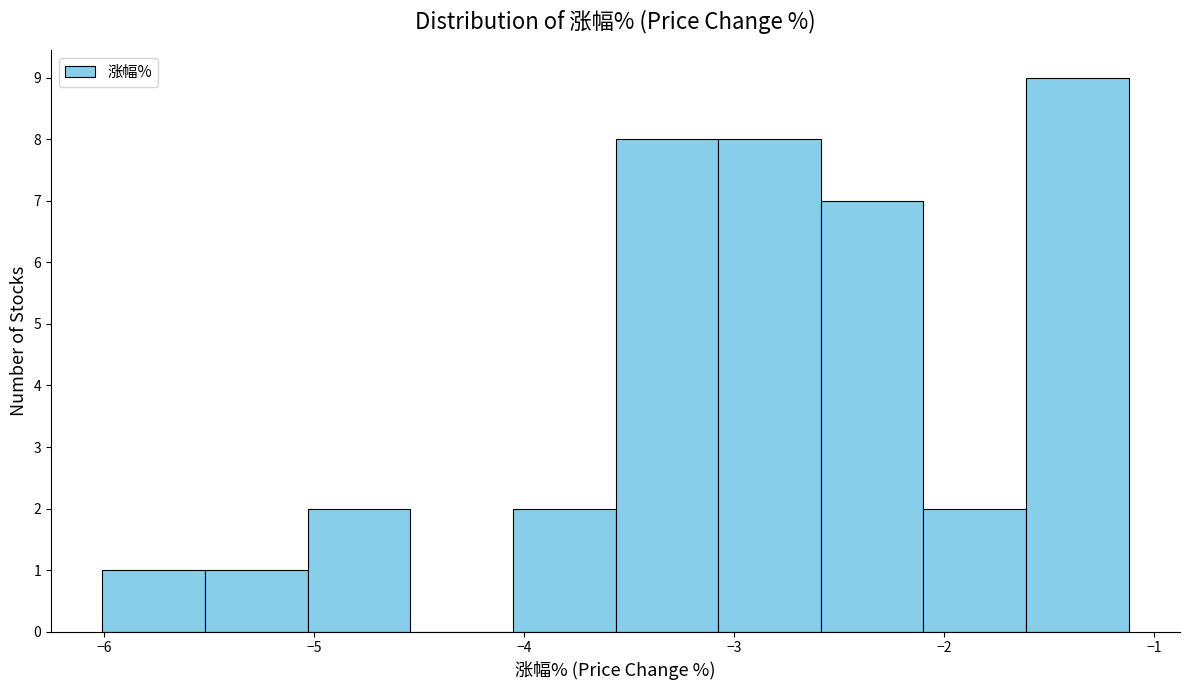

What is the height of the bar covering -2.1 to -1.6 on the x-axis? Neither the bar edges nor the heights are printed on the chart, so give them approximately, as read against the axes.

2